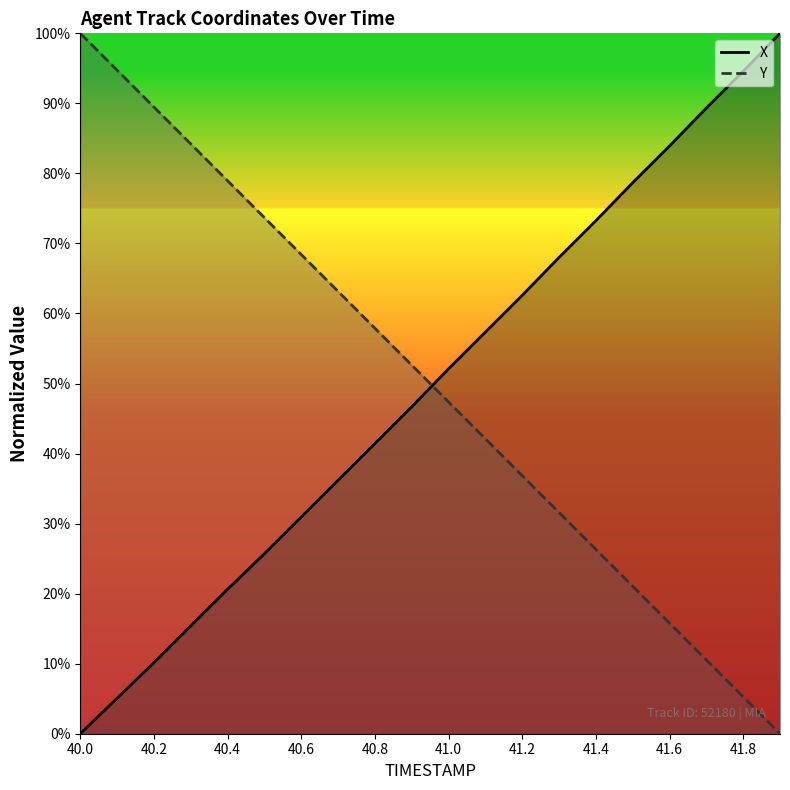

What is the maximum value for Y?

100.0